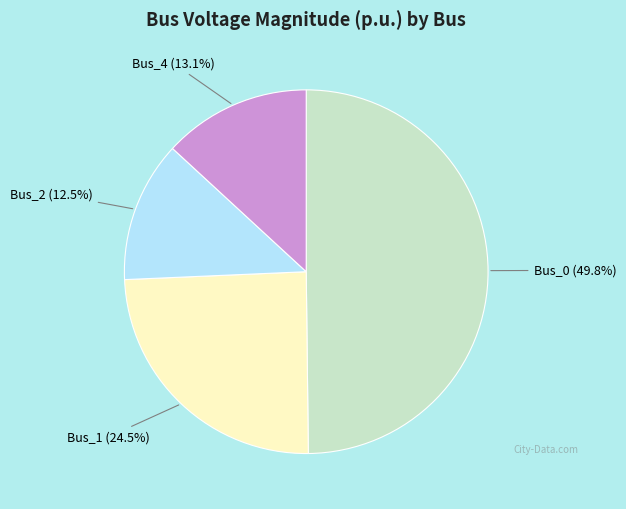

Does Bus_4 represent more than half of the total?

No